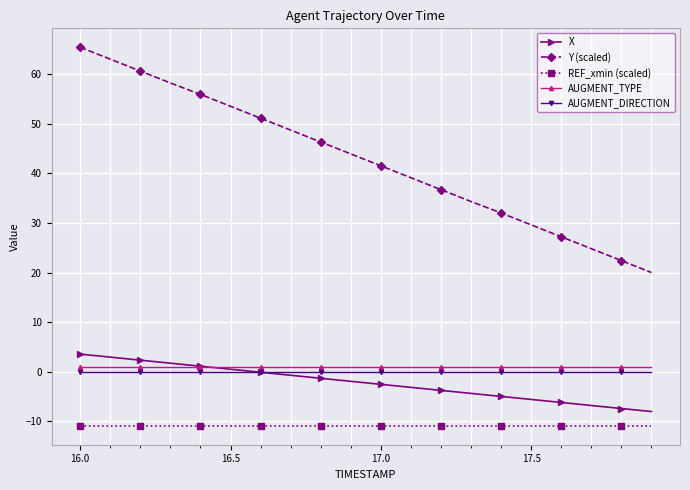

How many series are shown in this chart?

5